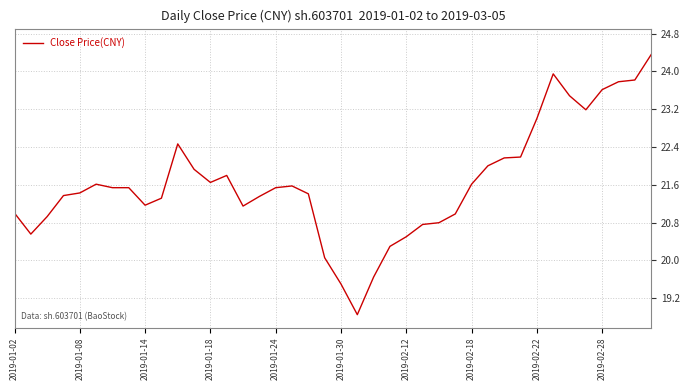

What is the smallest value displayed?

18.9